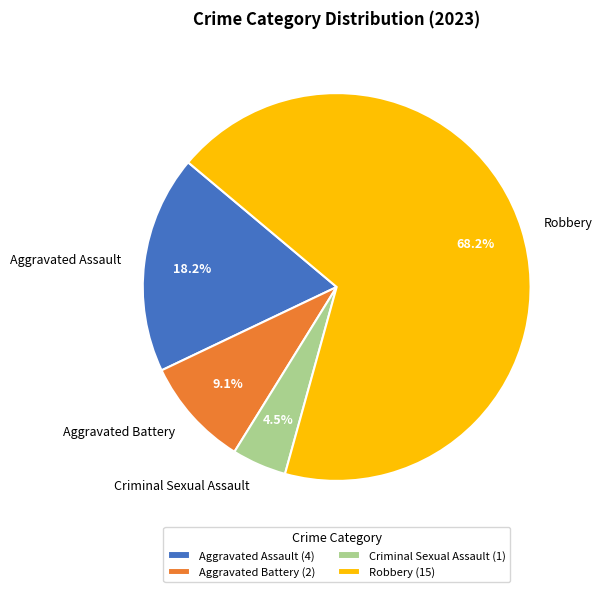

Does Aggravated Assault represent more than half of the total?

No